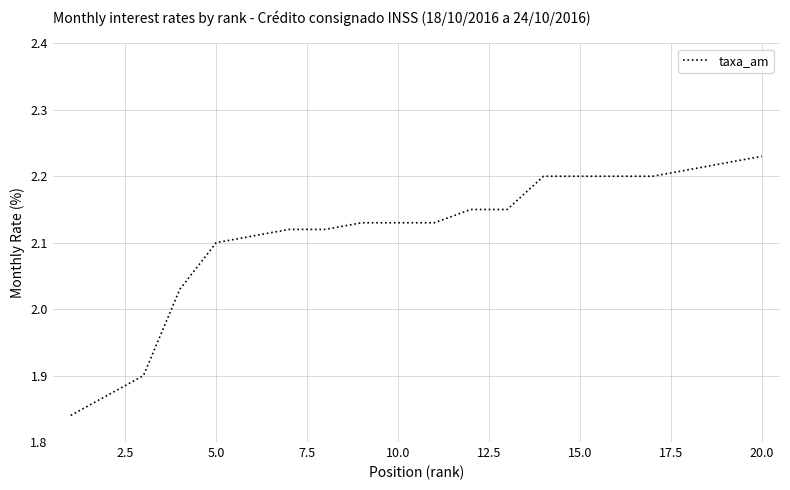

Reading left to right, what are all the values shown in this chart?

1.8	1.9	1.9	2.0	2.1	2.1	2.1	2.1	2.1	2.1	2.1	2.1	2.1	2.2	2.2	2.2	2.2	2.2	2.2	2.2